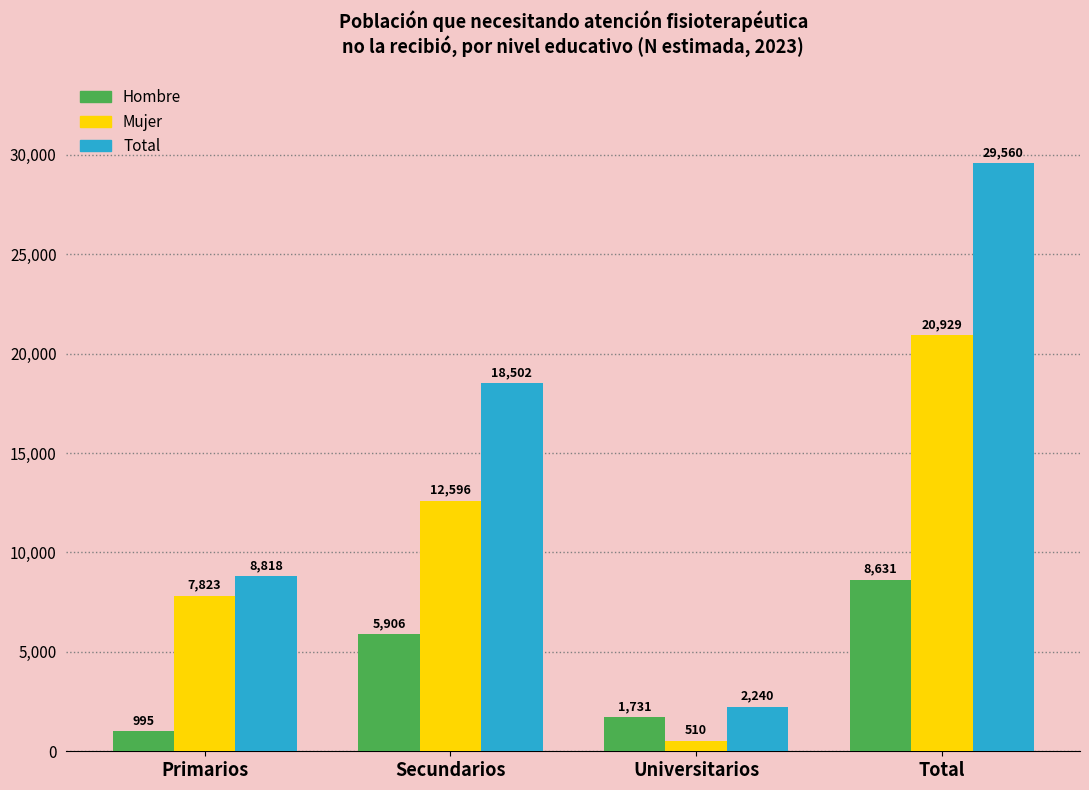

Is it true that Total equals 2240 at Universitarios?

True